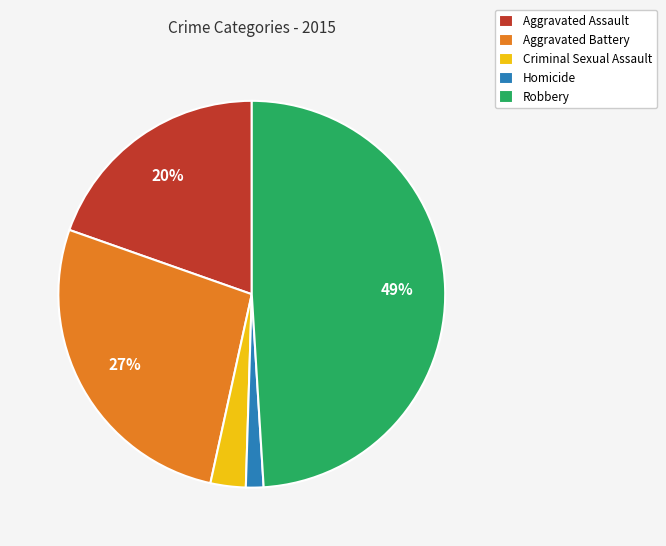

Is it true that Homicide is 11% of the pie?

False